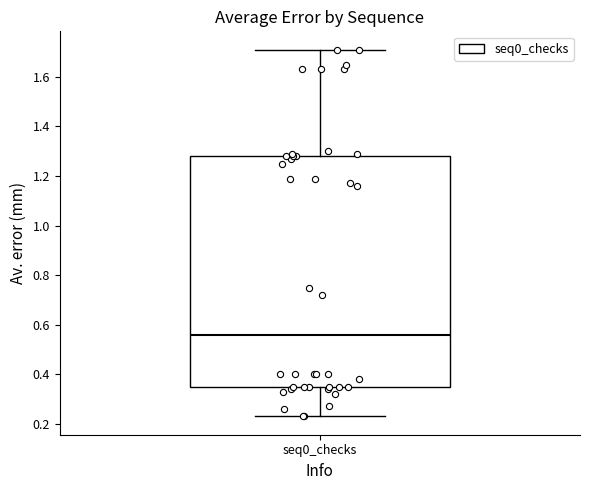

Where does the lower whisker of the box for seq0_checks end on the y-axis? The values are not printed on the chart, so give them approximately, as read against the axis.

0.24